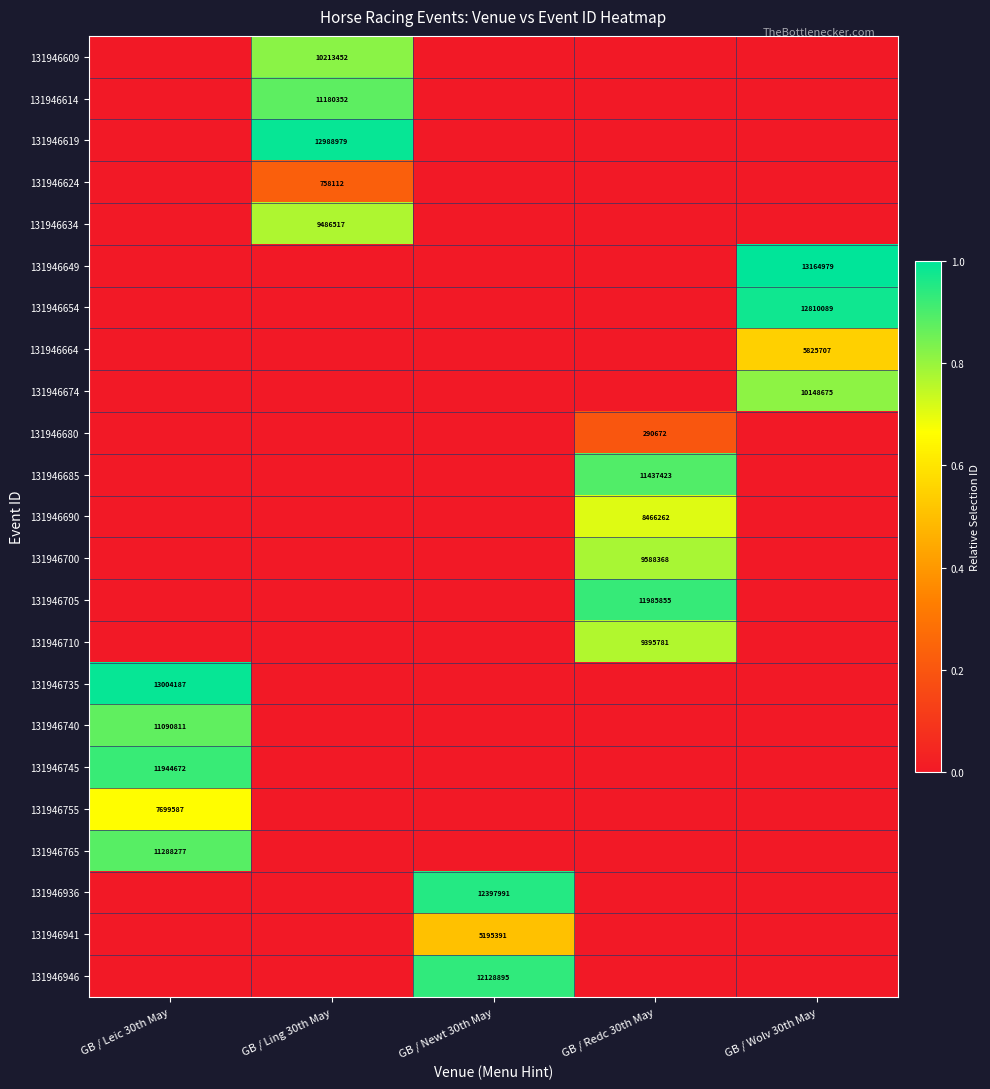

Count the number of categories in the chart.

5